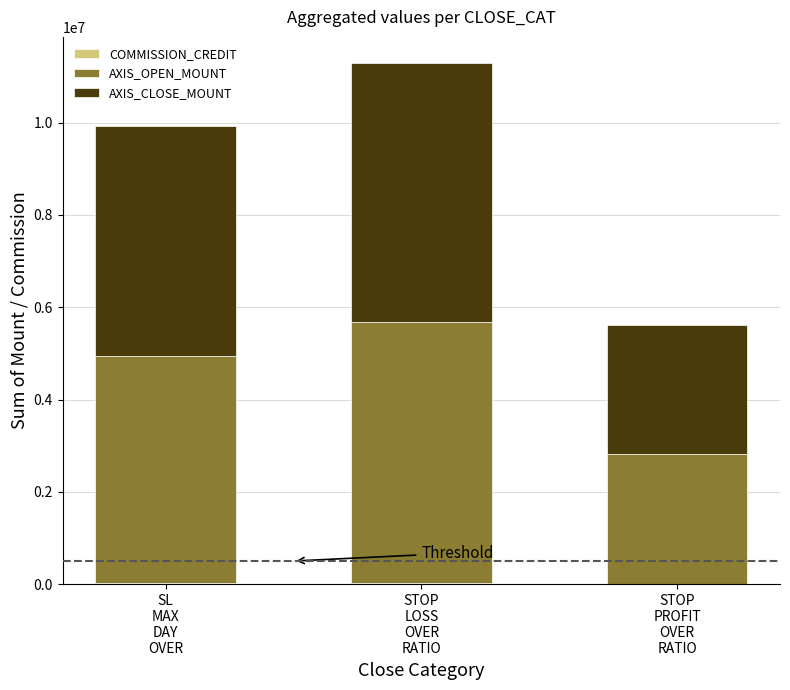

What is the label of the 1st bar from the left?

SL
MAX
DAY
OVER